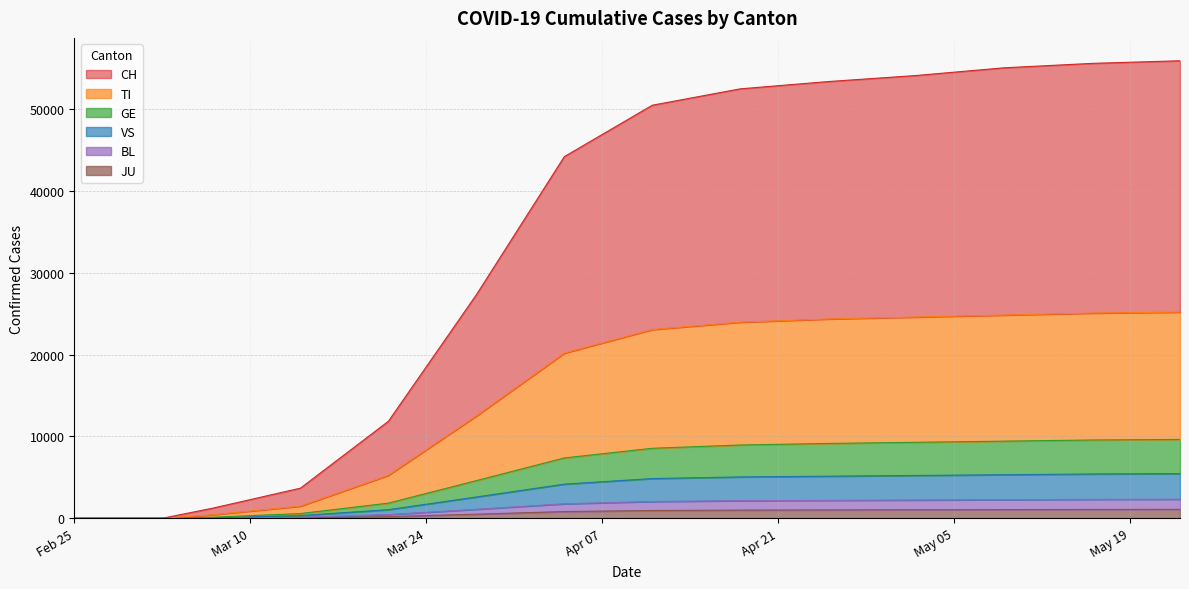

Rank the series by their maximum value, from highest to lowest.

CH, TI, GE, VS, BL, JU